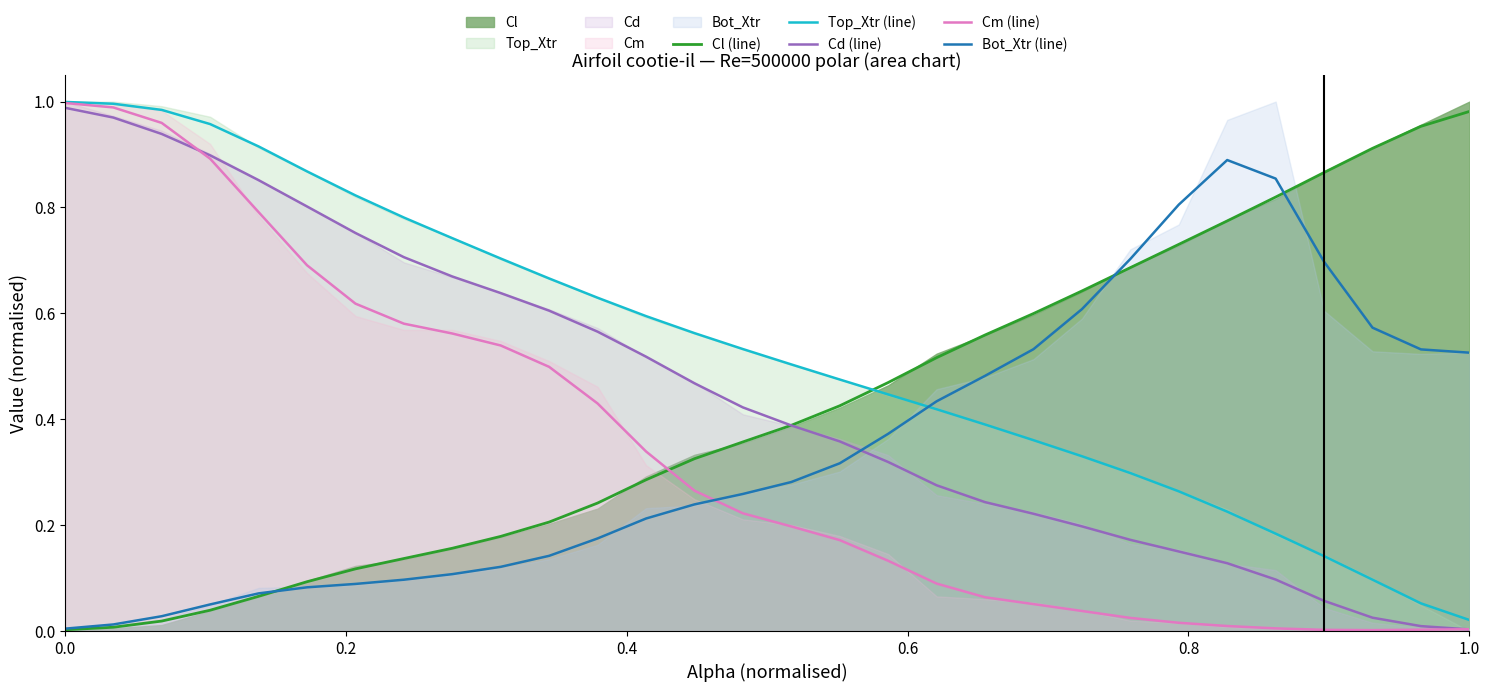

What is the highest value of the Cl (line) series?

1.0